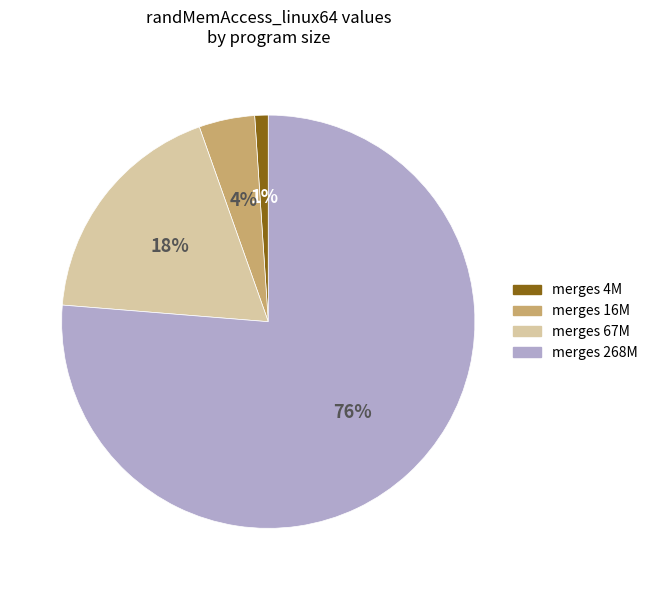

Is there a majority slice in this chart?

Yes